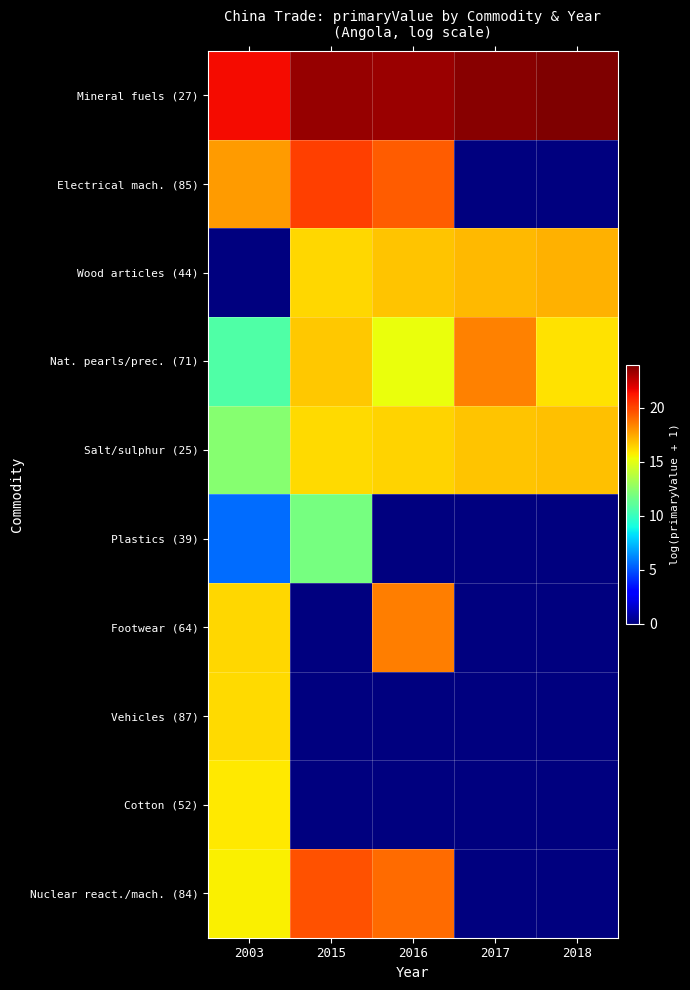

Reading right to left, what are all the values shown in this chart?

Mineral fuels (27): 2018=24.0	2017=23.7	2016=23.4	2015=23.5	2003=21.5
Electrical mach. (85): 2018=0.0	2017=0.0	2016=19.5	2015=20.1	2003=17.8
Wood articles (44): 2018=17.2	2017=17.1	2016=16.8	2015=16.4	2003=0.0
Nat. pearls/prec. (71): 2018=16.1	2017=18.5	2016=15.2	2015=16.7	2003=10.8
Salt/sulphur (25): 2018=16.9	2017=16.8	2016=16.4	2015=16.2	2003=12.4
Plastics (39): 2018=0.0	2017=0.0	2016=0.0	2015=11.8	2003=5.6
Footwear (64): 2018=0.0	2017=0.0	2016=18.6	2015=0.0	2003=16.3
Vehicles (87): 2018=0.0	2017=0.0	2016=0.0	2015=0.0	2003=16.3
Cotton (52): 2018=0.0	2017=0.0	2016=0.0	2015=0.0	2003=15.9
Nuclear react./mach. (84): 2018=0.0	2017=0.0	2016=19.0	2015=19.7	2003=15.7